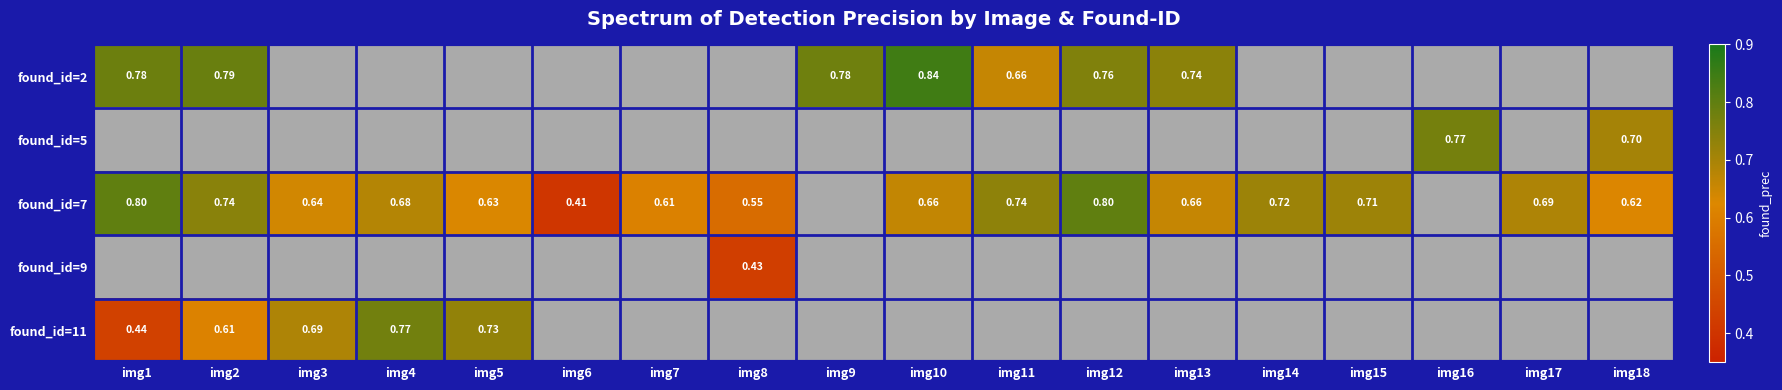

Which series has the widest spread of values?

found_id=7